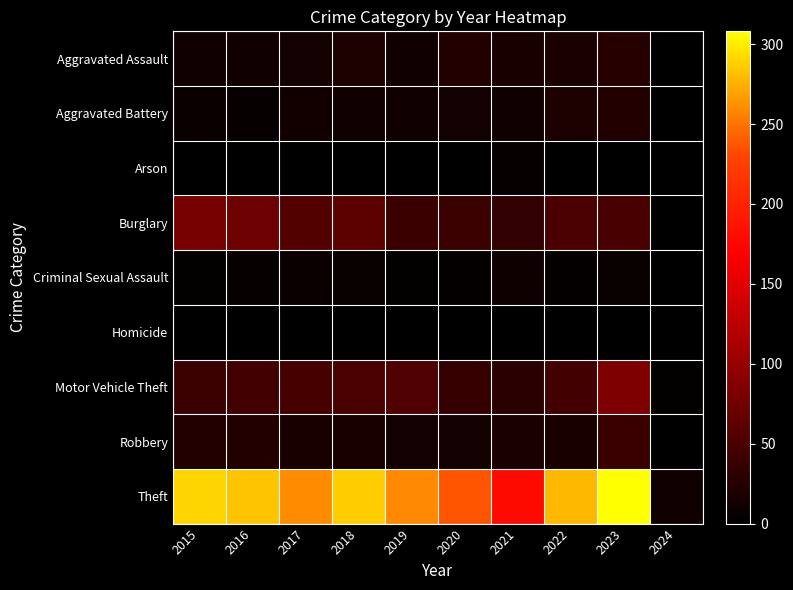

What value does the Robbery series have at 2024?

1.0